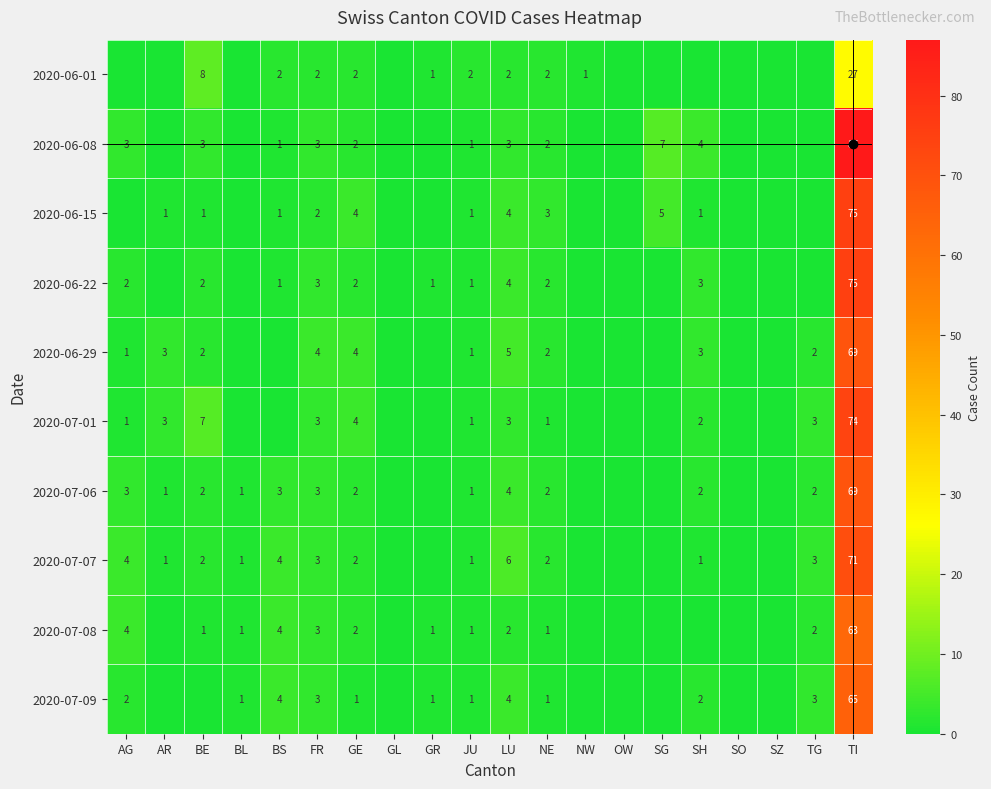

The 2020-07-07 series shows 4 at BS. True or false?

True